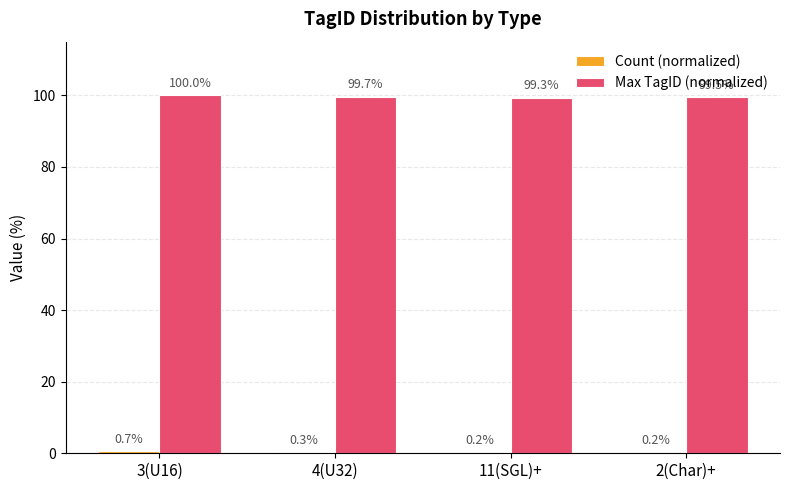

True or false: Max TagID (normalized) has a value of 99.5 at 2(Char)+.

True